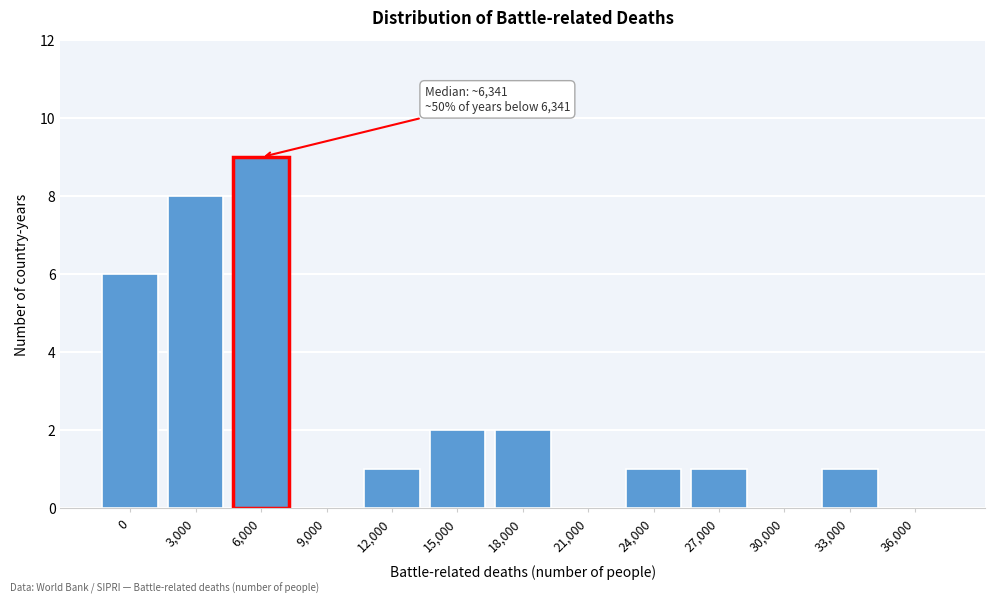

Reading right to left, list all the values displayed in this chart.

36,000=0	33,000=1	30,000=0	27,000=1	24,000=1	21,000=0	18,000=2	15,000=2	12,000=1	9,000=0	6,000=9	3,000=8	0=6